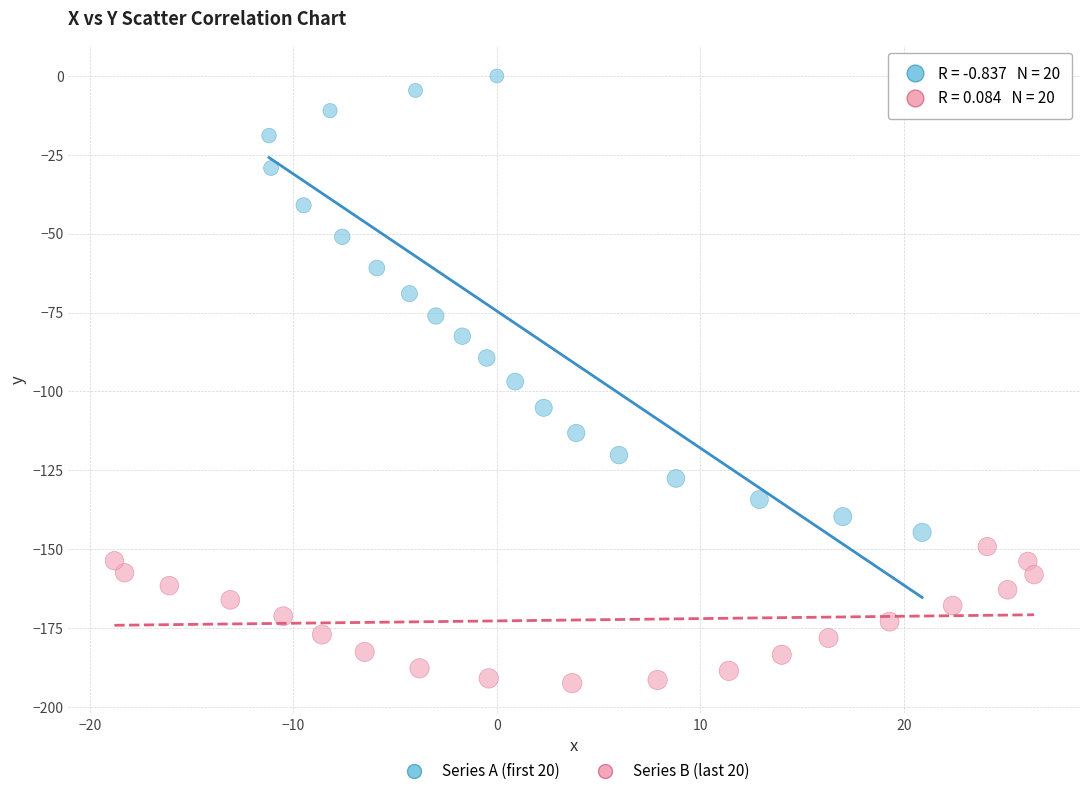

Which series contains the highest Y value?

Series A (first 20)